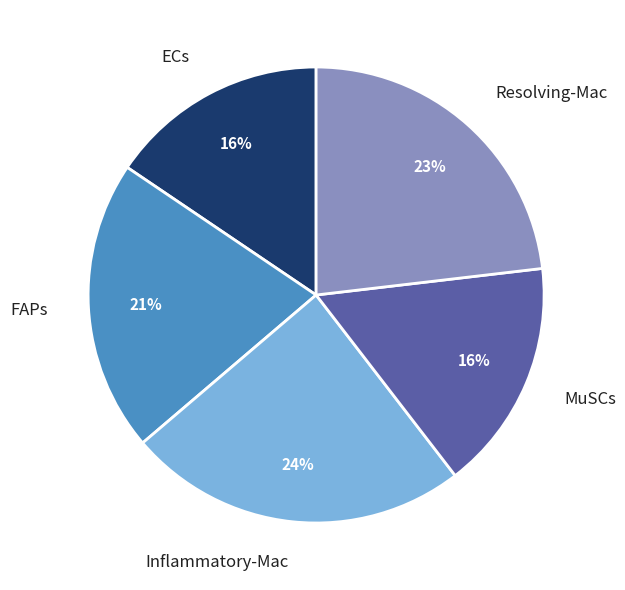

How many slices are in this pie chart?

5